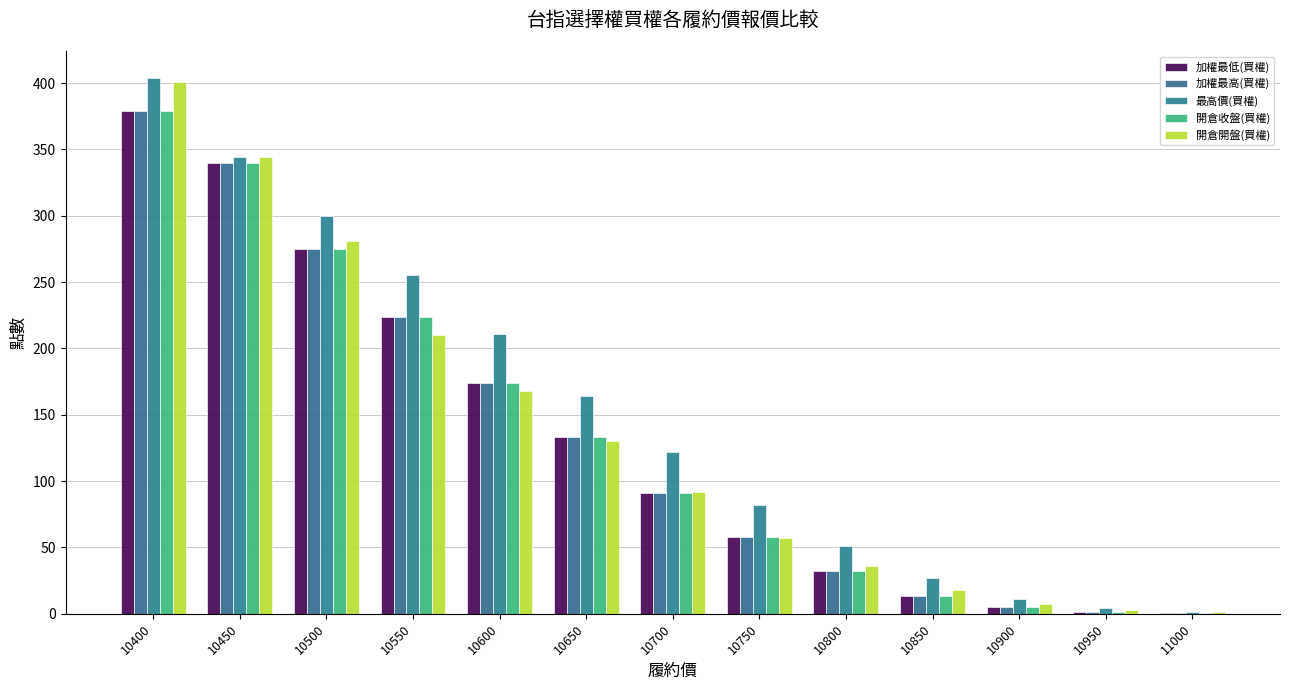

Between 10550 and 10500, which is larger?

10500